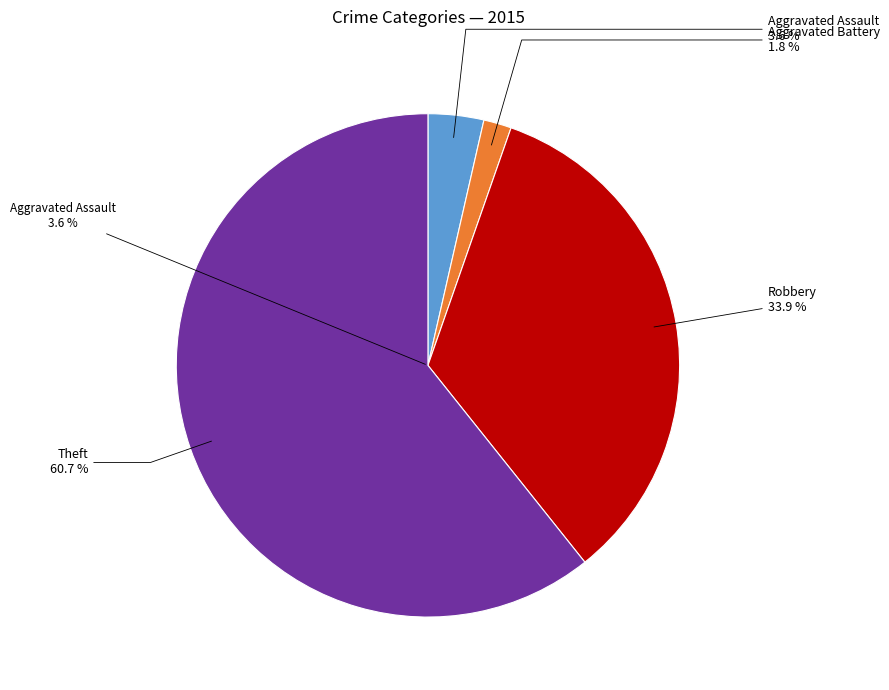

Is it true that Aggravated Battery is 16% of the pie?

False